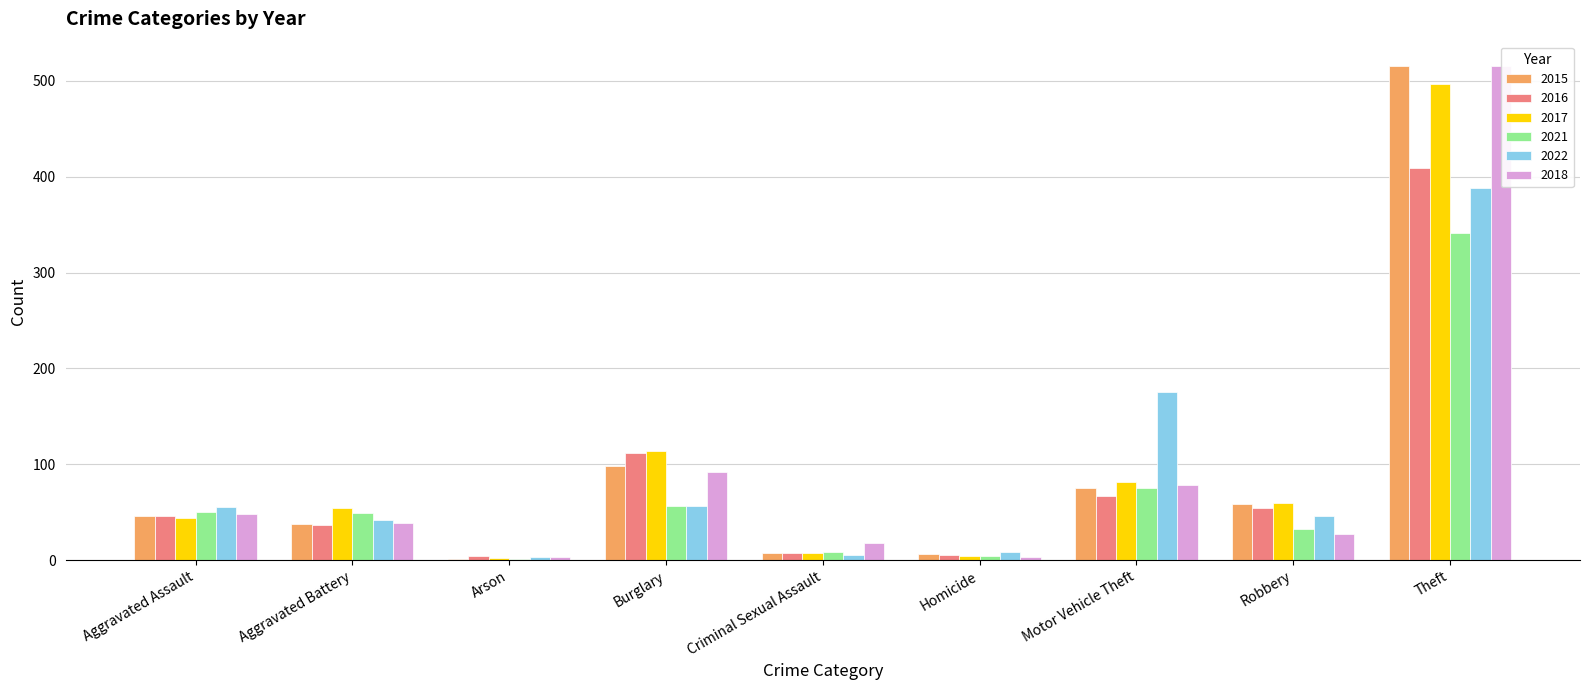

What position from the left is Aggravated Battery?

2